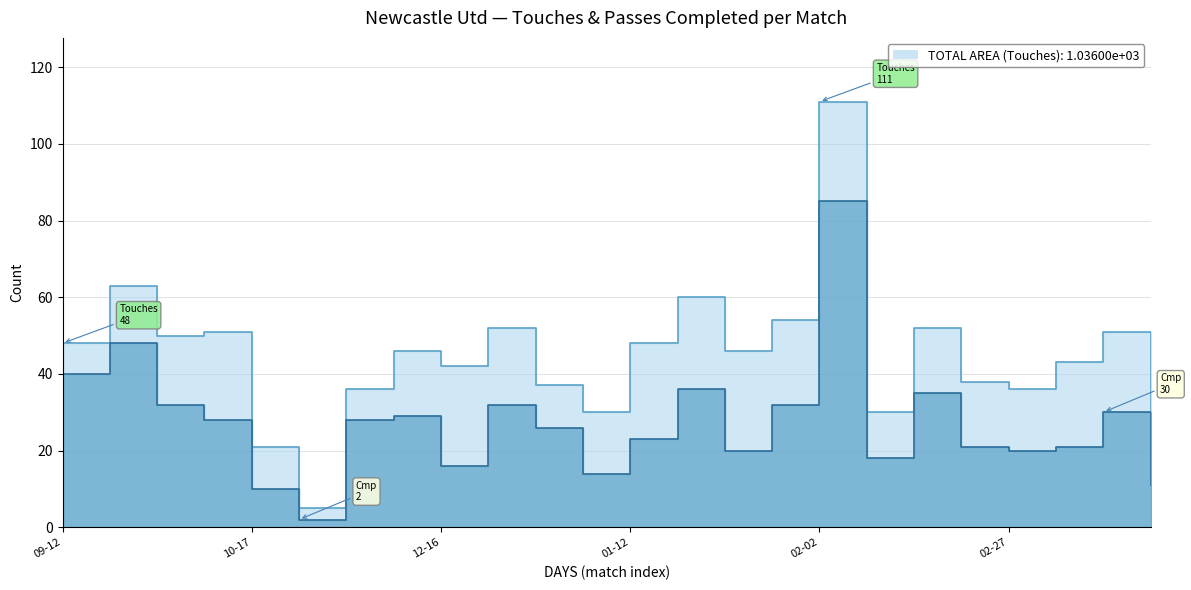

True or false: Cmp and Touches intersect in this chart.

False